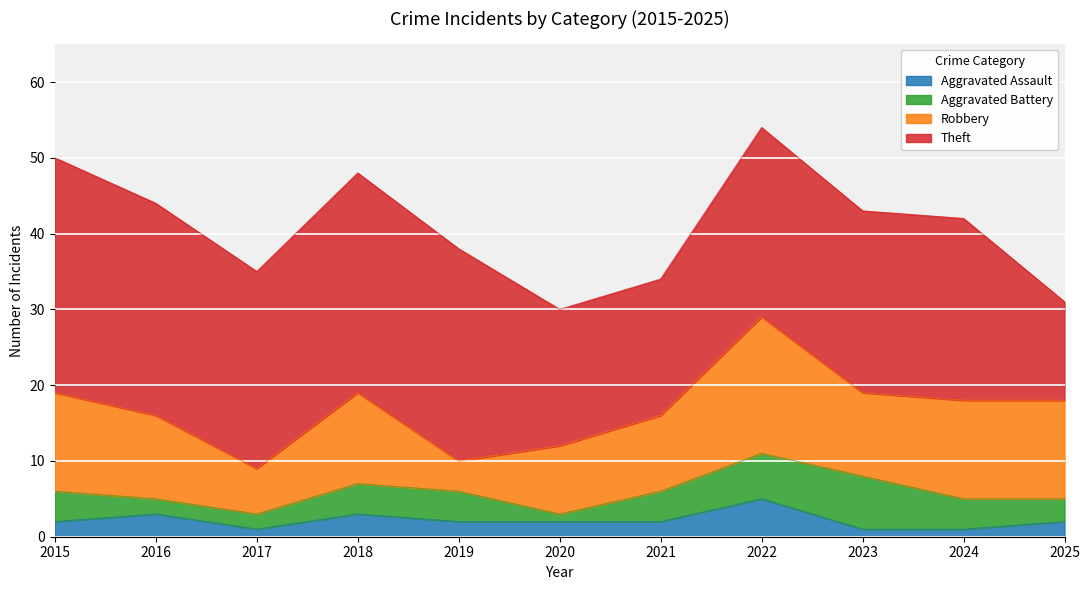

True or false: Theft and Robbery intersect in this chart.

False